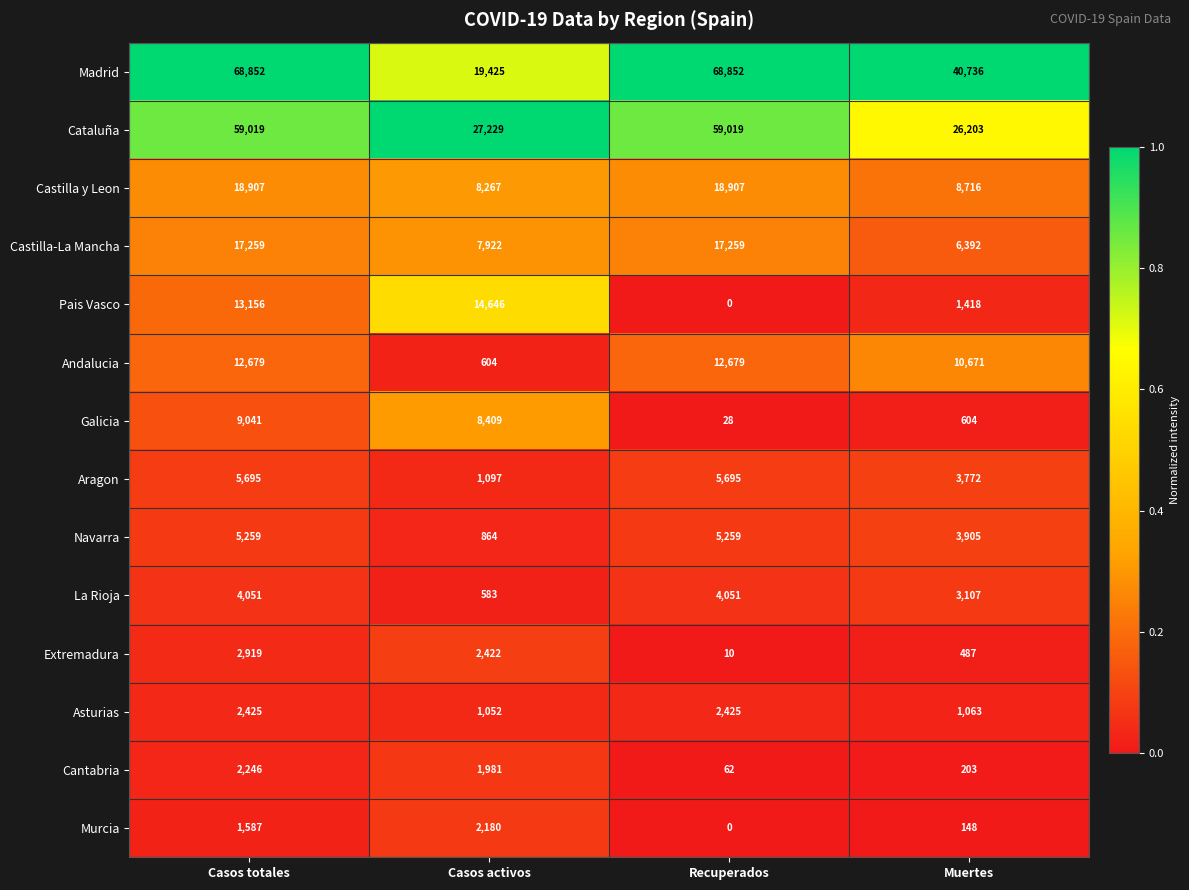

Which series has the largest total across all categories?

Madrid